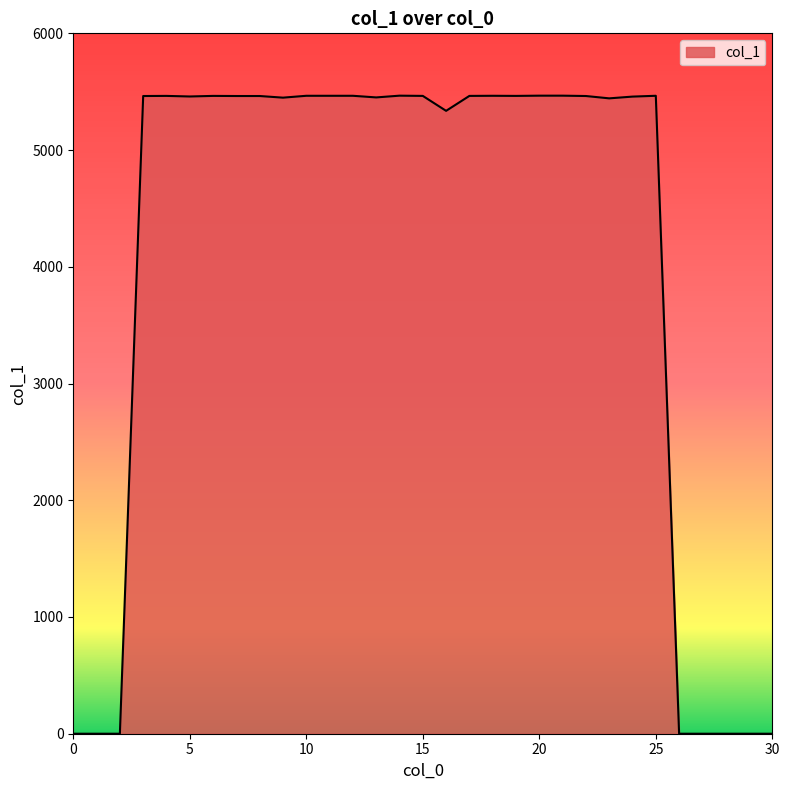

What is the maximum value shown in the chart?

5466